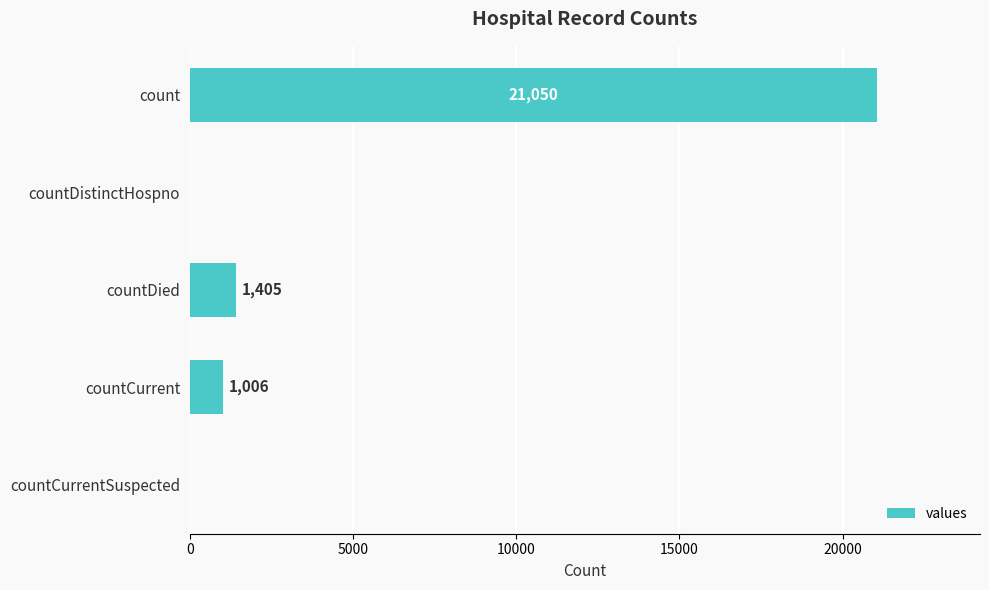

Reading top to bottom, list all the values displayed in this chart.

count=21050	countDistinctHospno=0	countDied=1405	countCurrent=1006	countCurrentSuspected=0